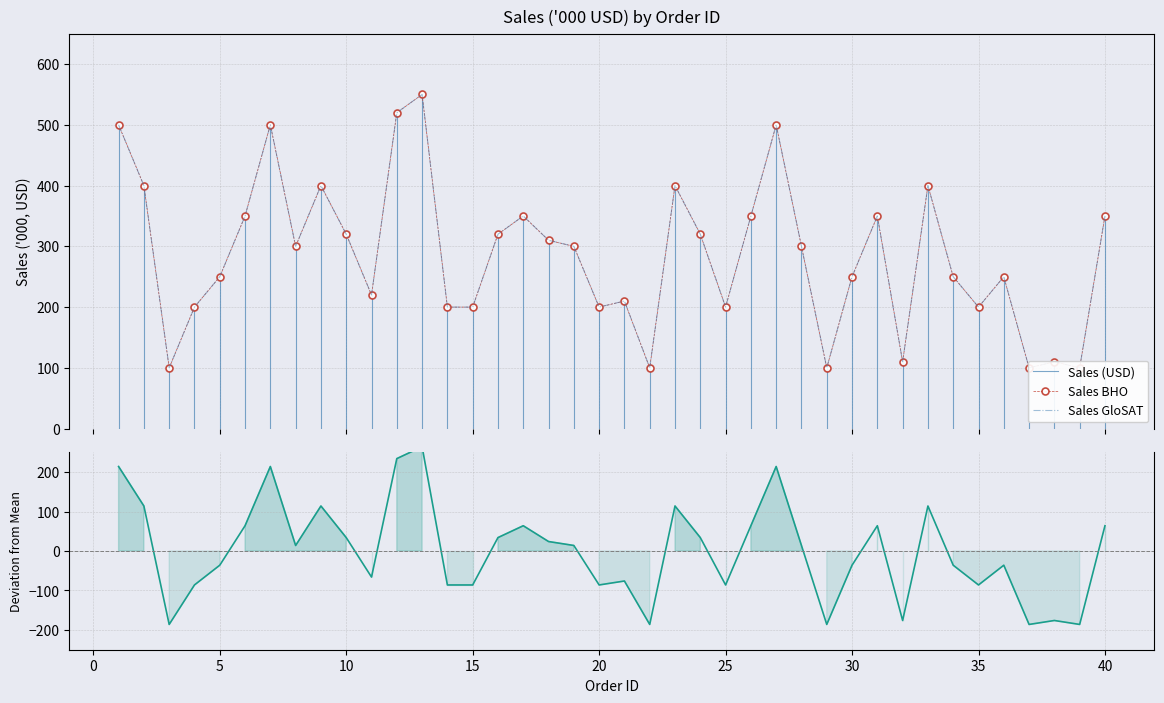

What is the difference between the second highest and second lowest values?

420